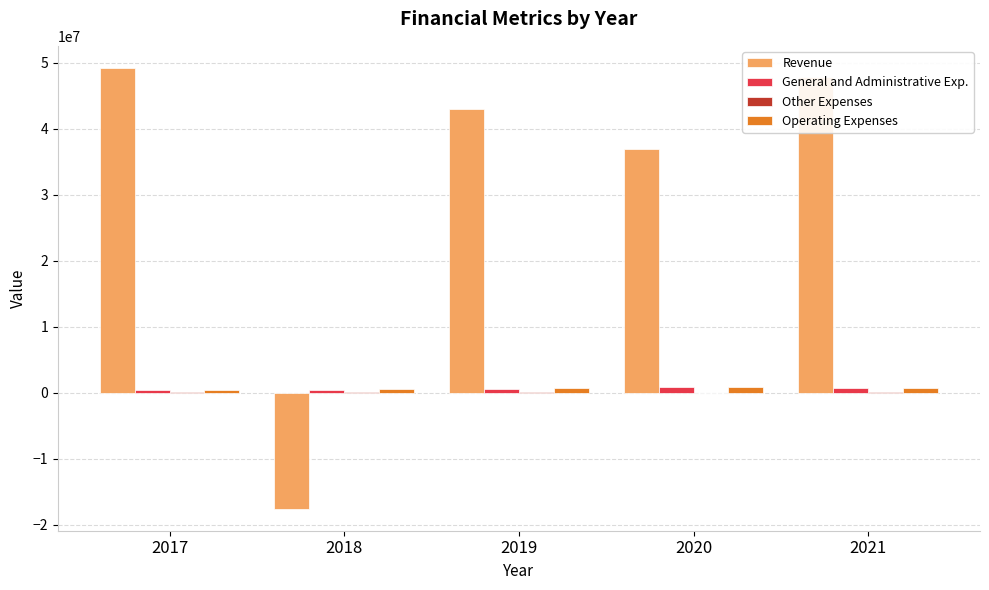

True or false: General and Administrative Exp. has a value of 471871 at 2018.

True